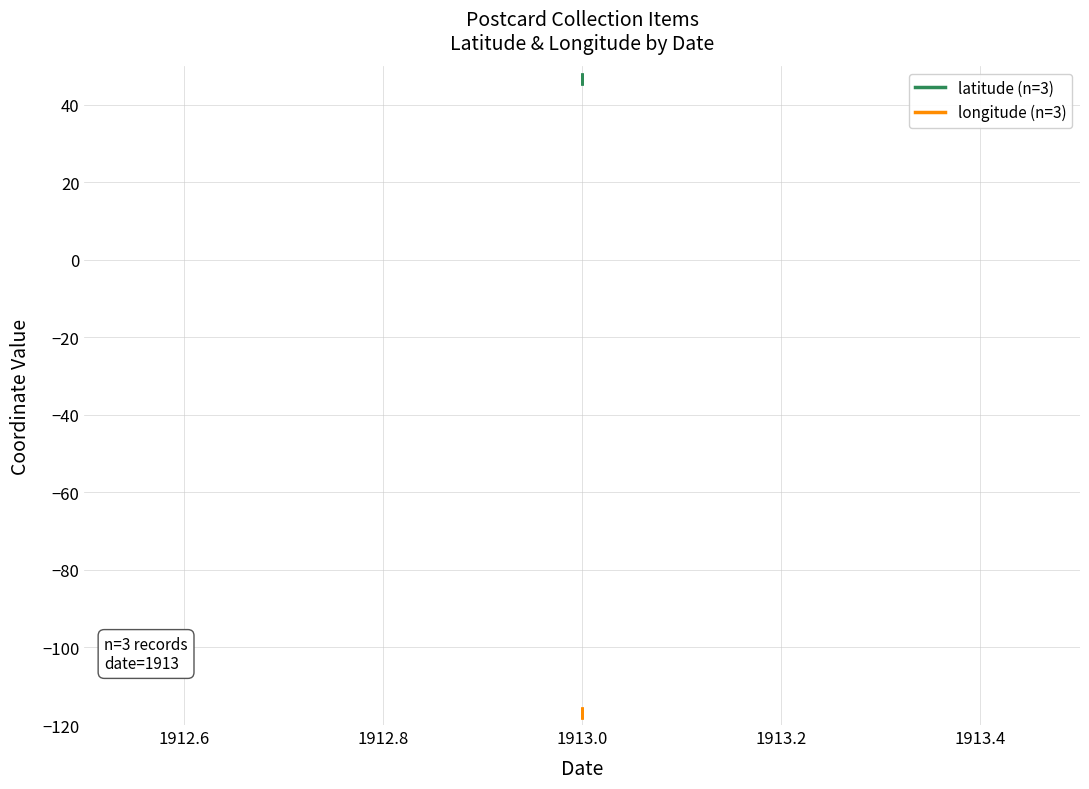

Is it true that longitude (n=3) equals -72.0 at 1913.0?

False